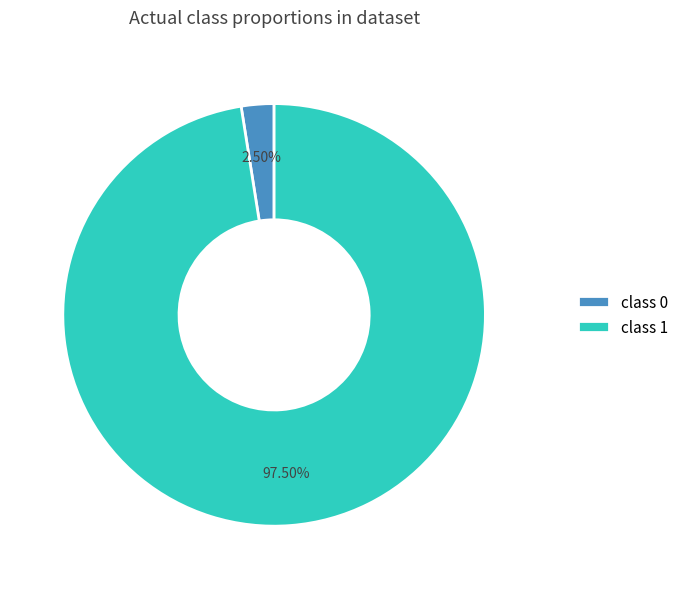

Which slice is the smallest?

class 0